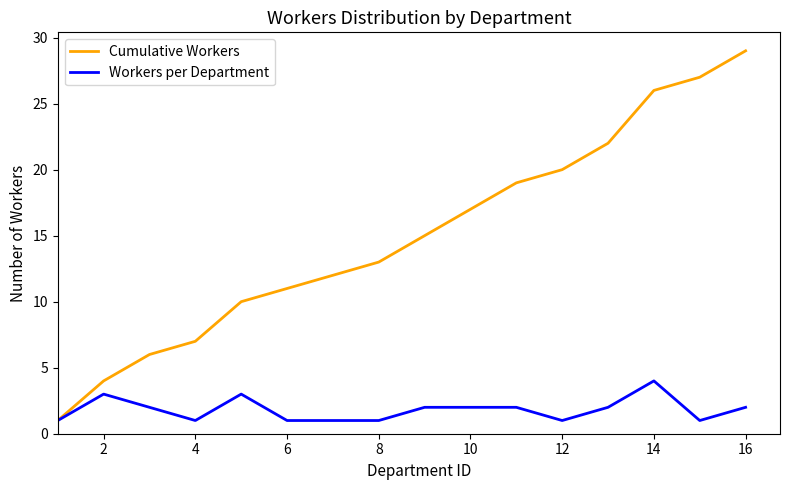

What is the maximum value shown in the chart?

29